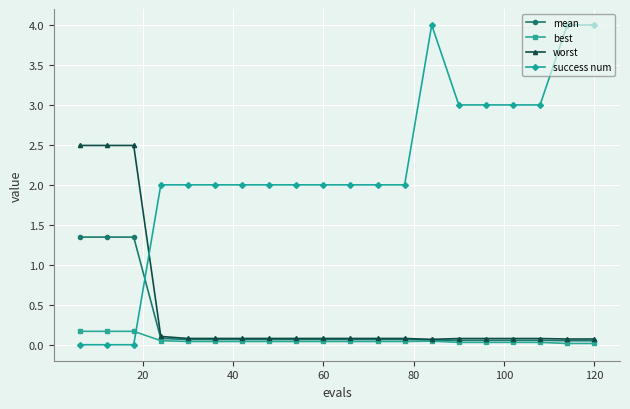

What is the sum of all mean values?

5.1